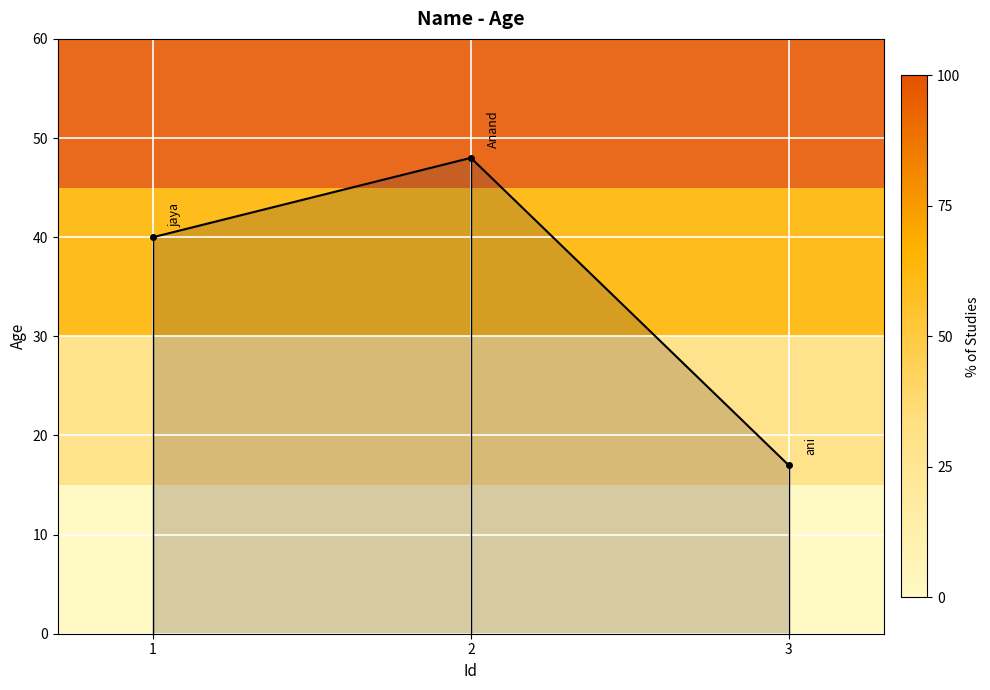

The value at 1 is 69. True or false?

False